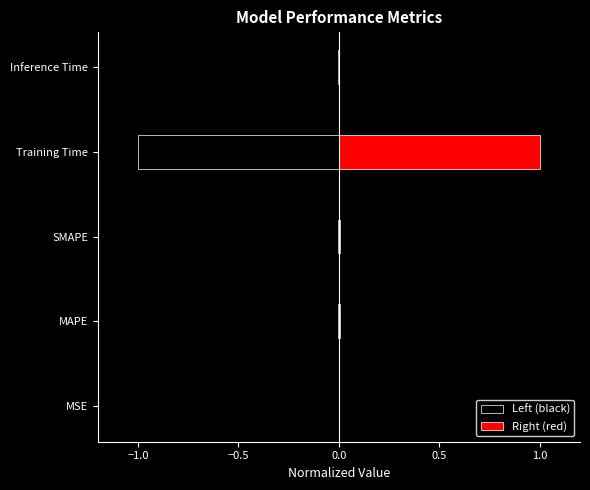

At how many categories does at least one series exceed 0?

5